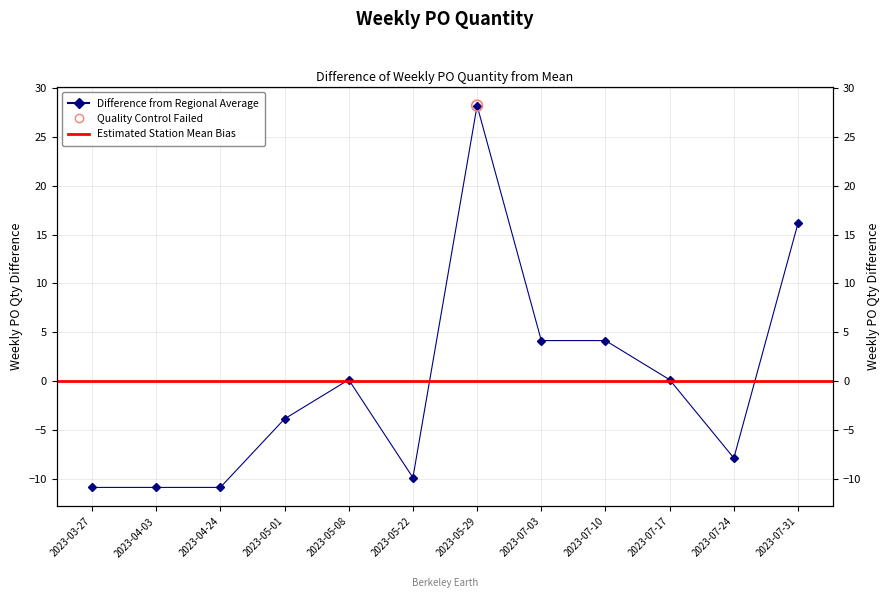

Between 2023-05-29 and 2023-07-17, which is larger?

2023-05-29